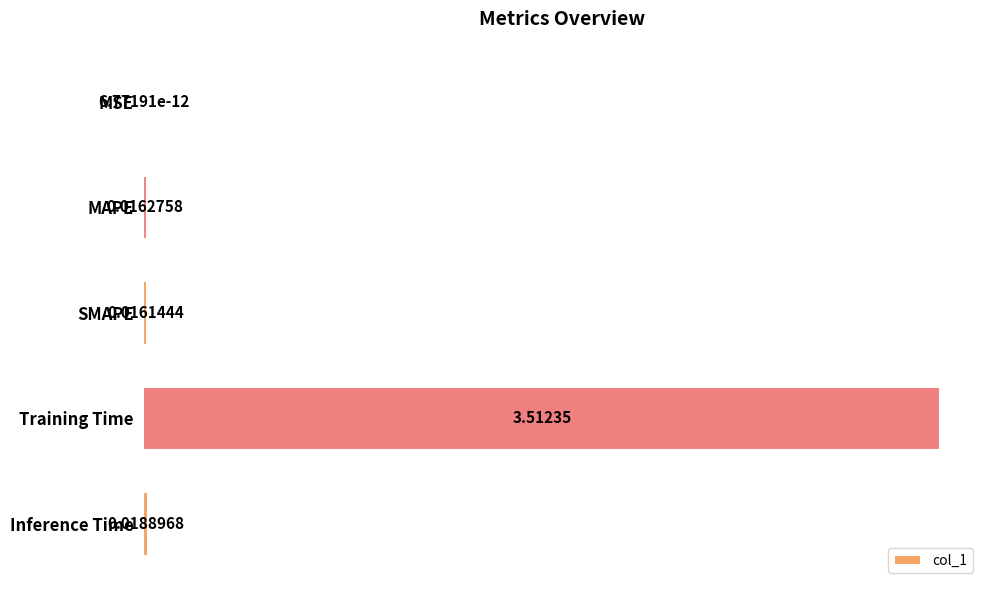

Between SMAPE and MAPE, which is larger?

MAPE